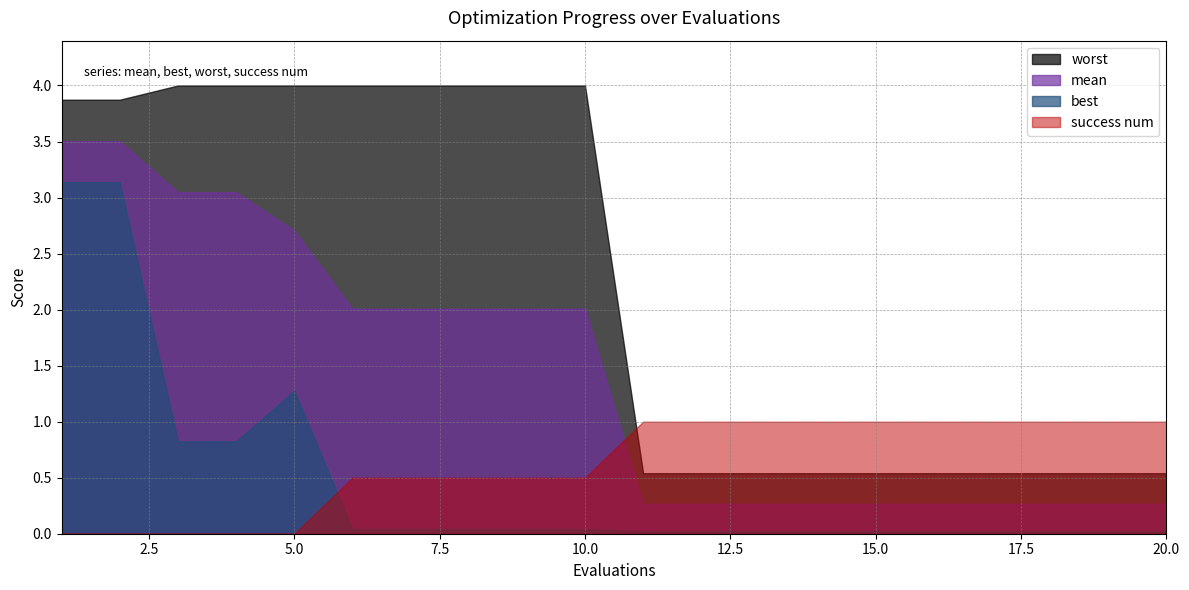

Which series has the widest spread of values?

worst